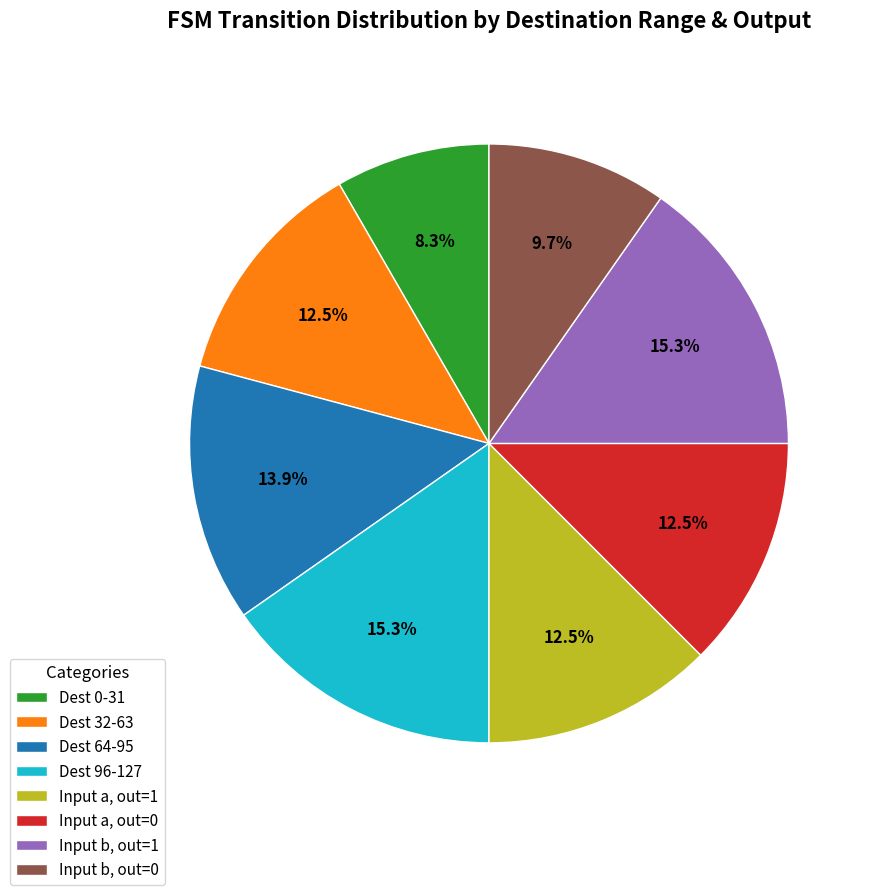

How many slices are in this pie chart?

8